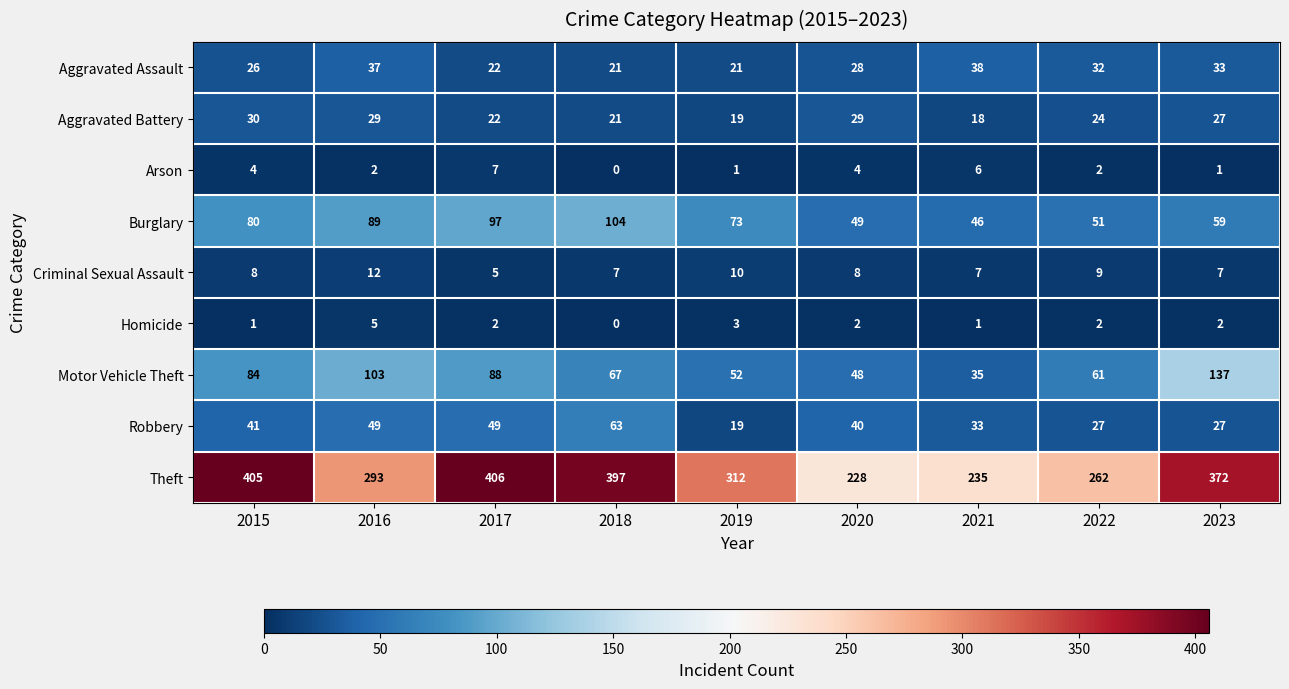

Which label corresponds to the largest value in the chart?

2017